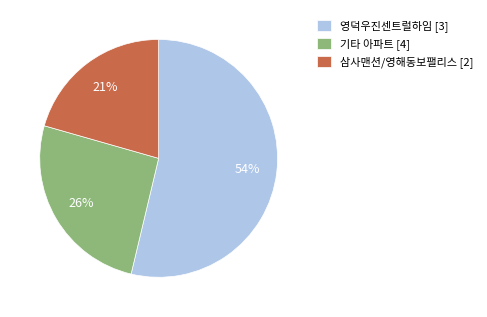

The 기타 아파트 [4] slice represents 32% of the pie. True or false?

False